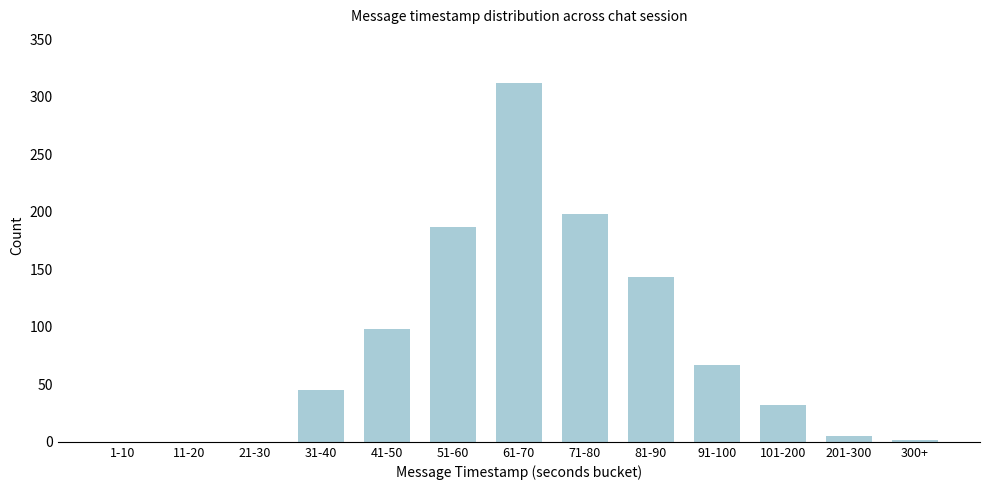

Reading right to left, extract all data points from this chart.

300+=2	201-300=5	101-200=32	91-100=67	81-90=143	71-80=198	61-70=312	51-60=187	41-50=98	31-40=45	21-30=0	11-20=0	1-10=0